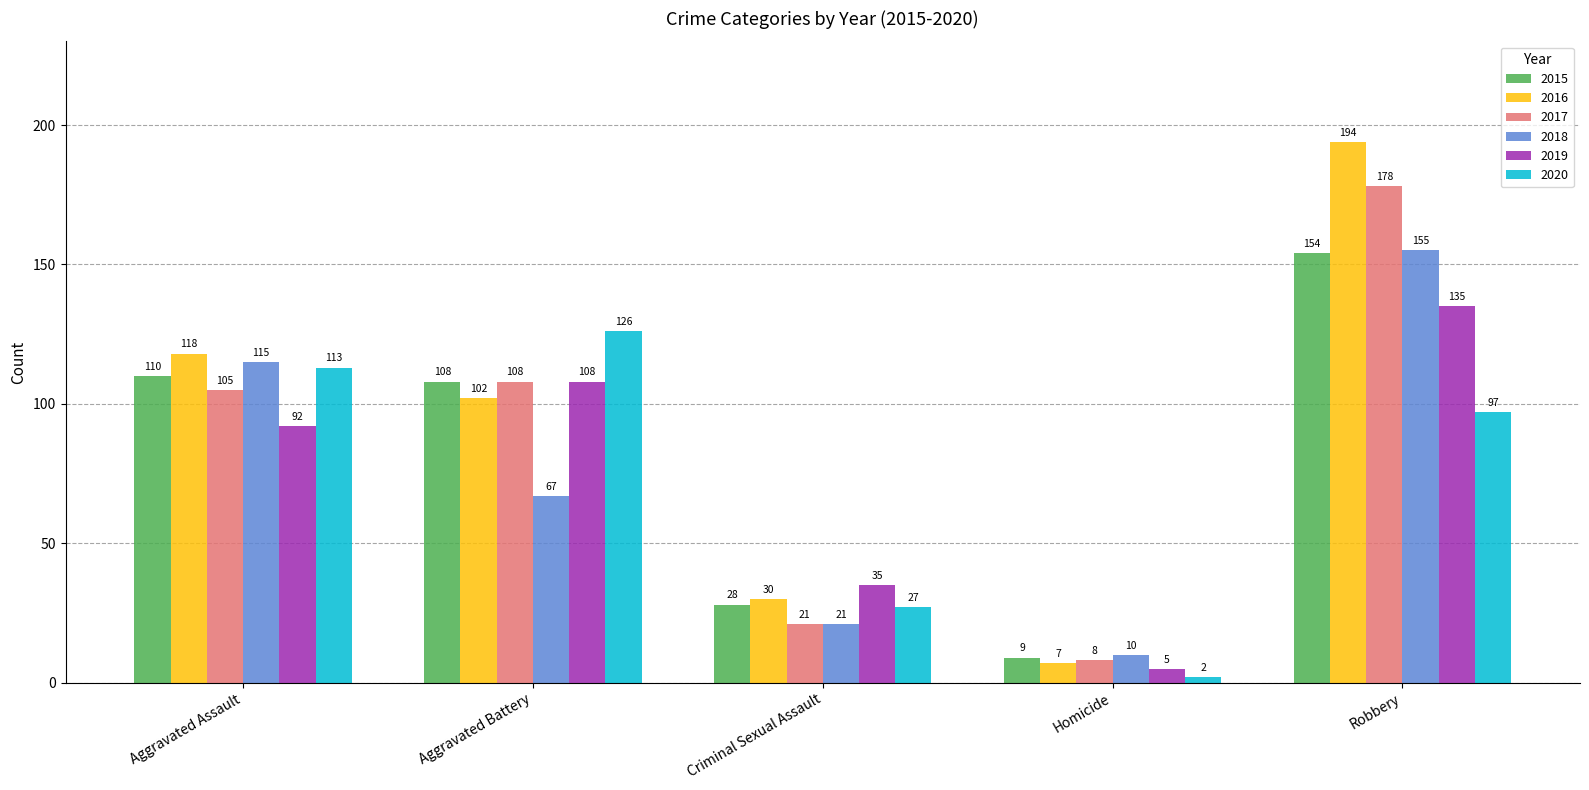

Are the bars grouped side by side (vs. stacked)?

Yes